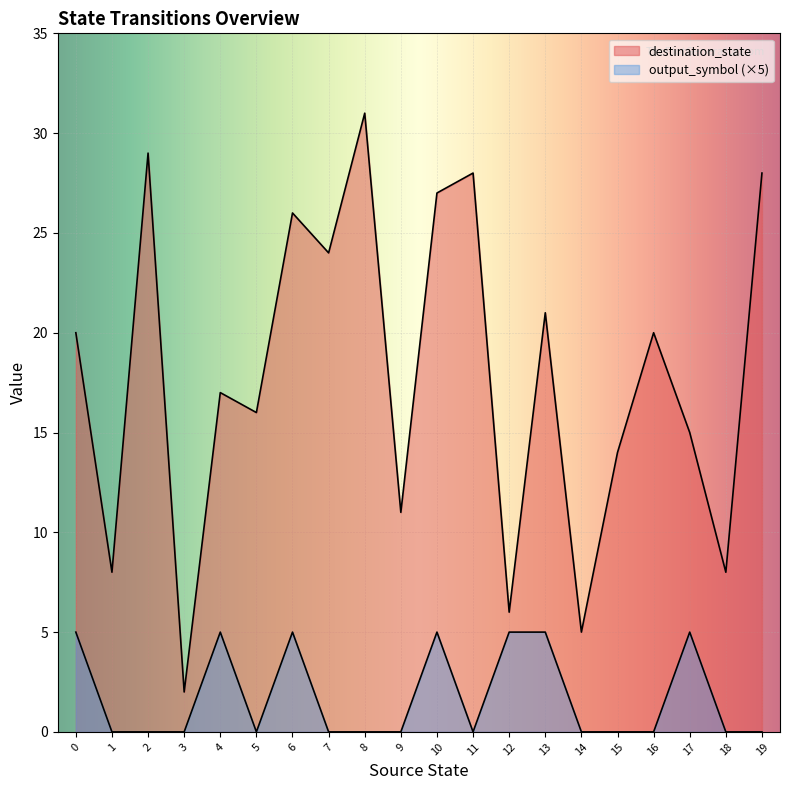

The output_symbol series shows 9 at 17. True or false?

False